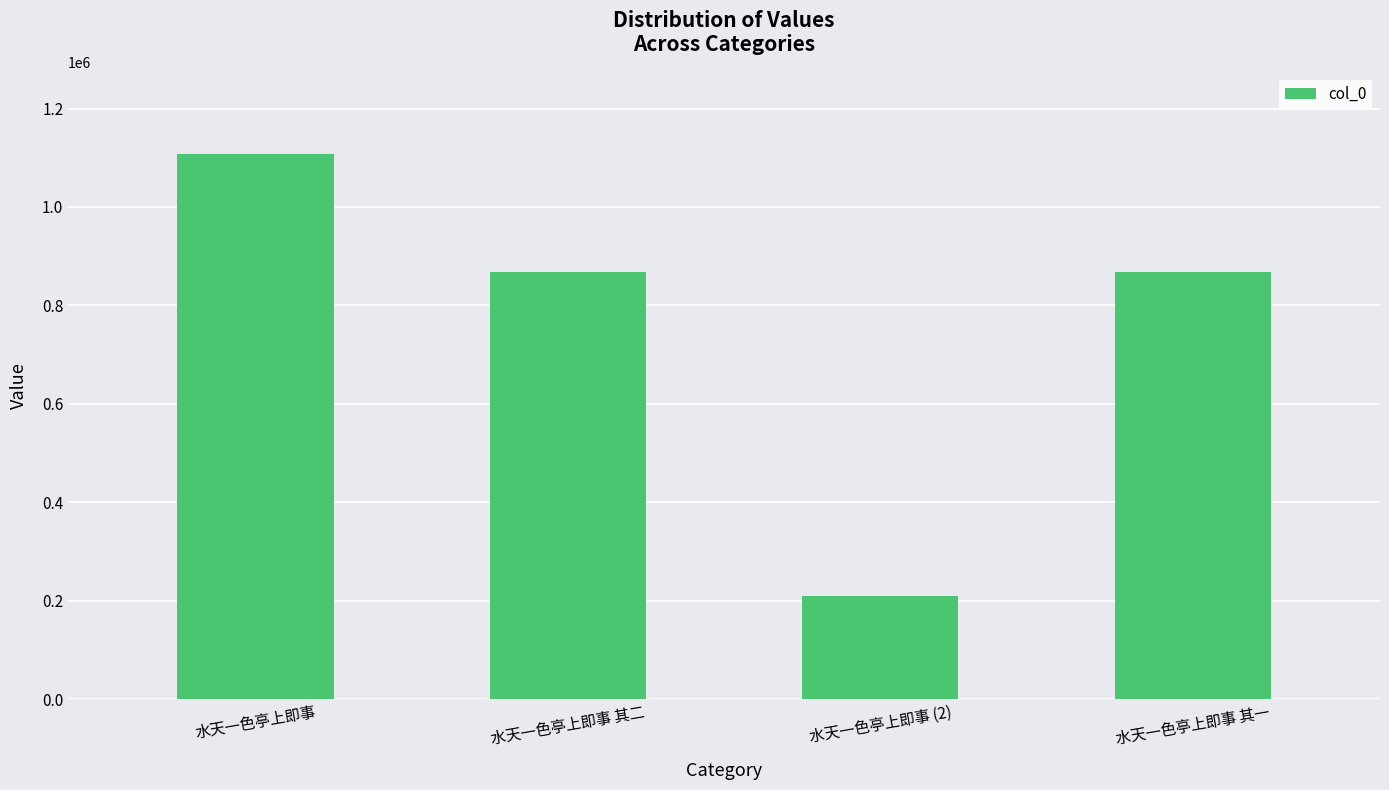

The chart shows a value of 233063 at 水天一色亭上即事. True or false?

False